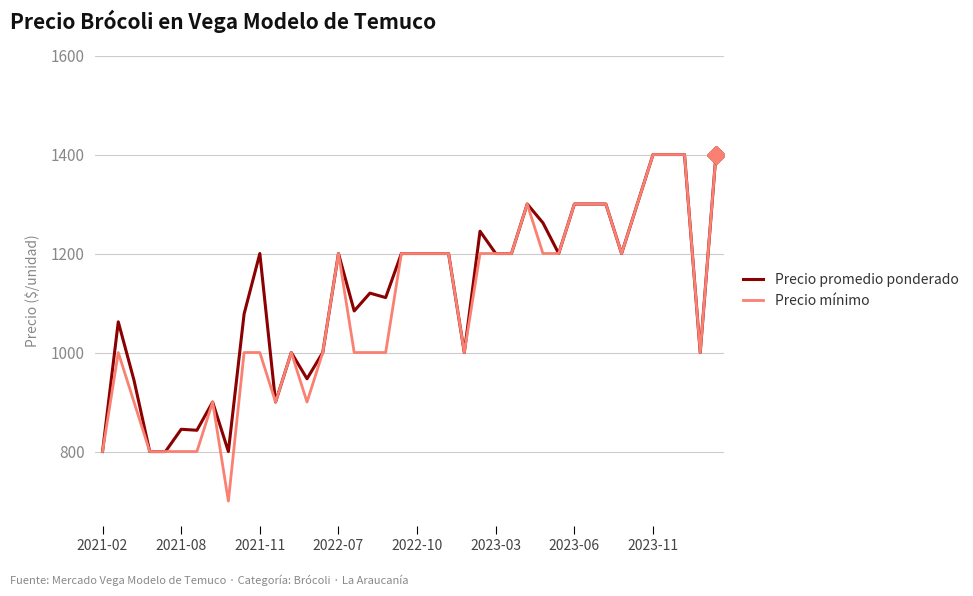

At how many categories does at least one series exceed 1317?

4